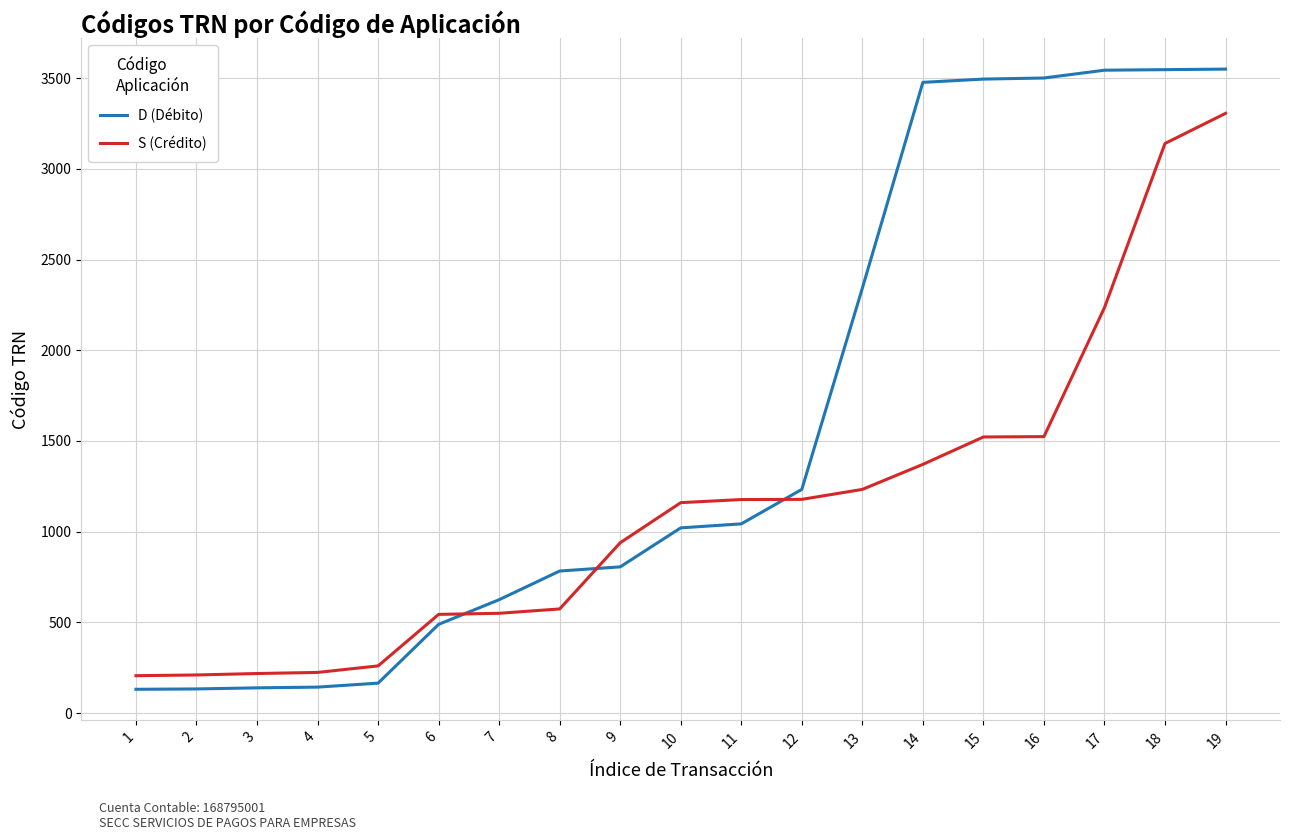

Which series ends up on top after the final intersection of S (Crédito) and D (Débito)?

D (Débito)